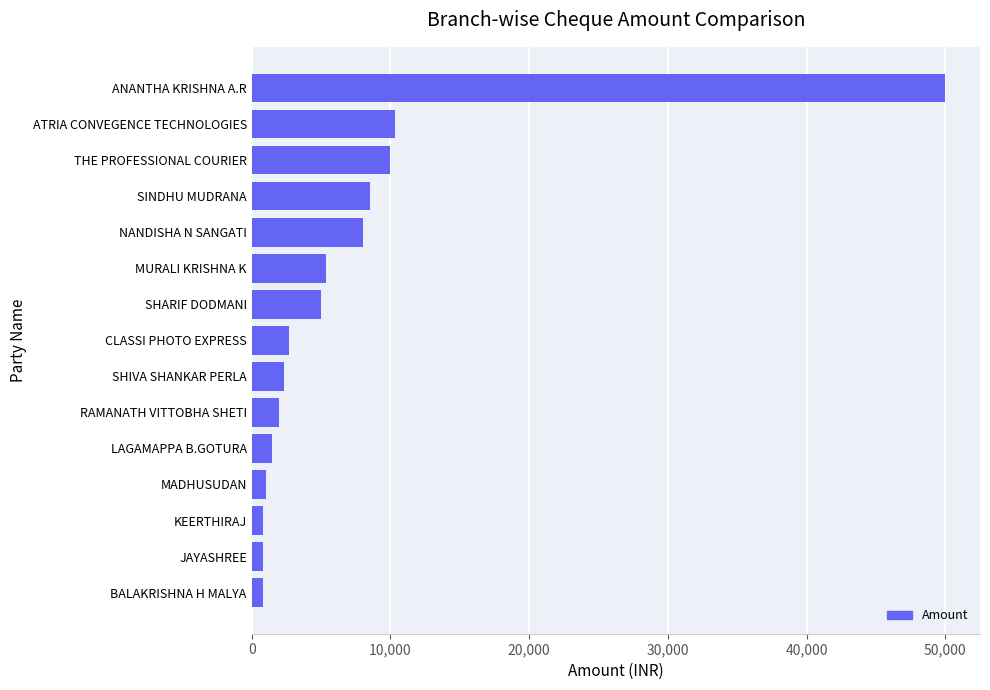

The chart shows a value of 1978 at NANDISHA N SANGATI. True or false?

False